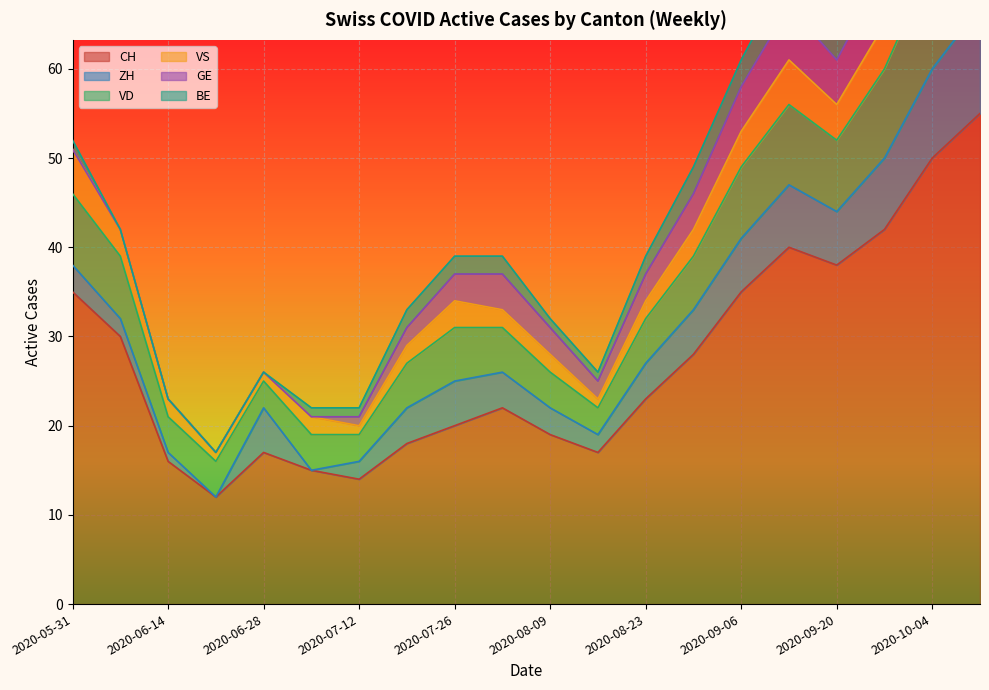

True or false: VS and VD cross at least once.

False